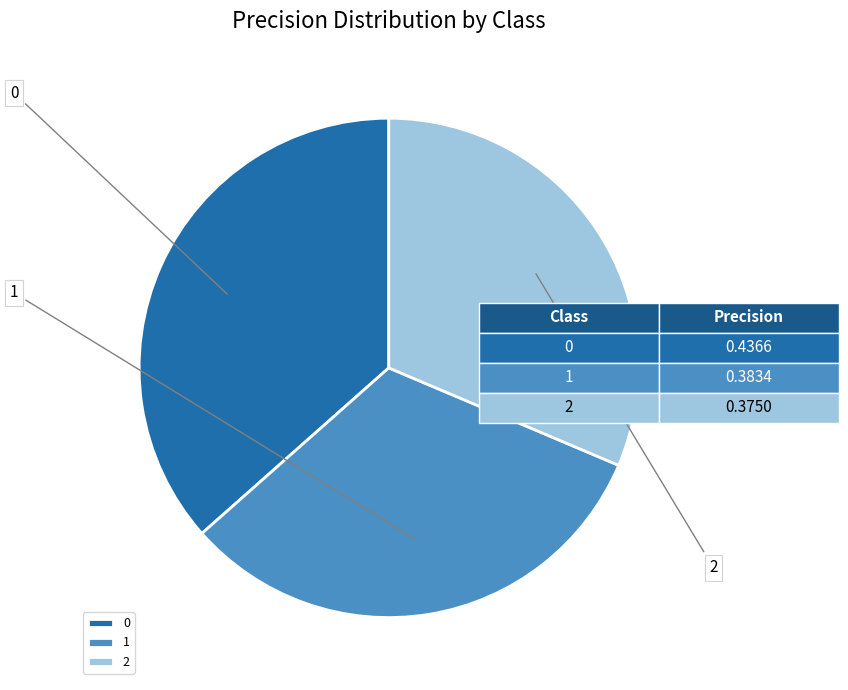

What percentage is NOT represented by 0?

63.5%